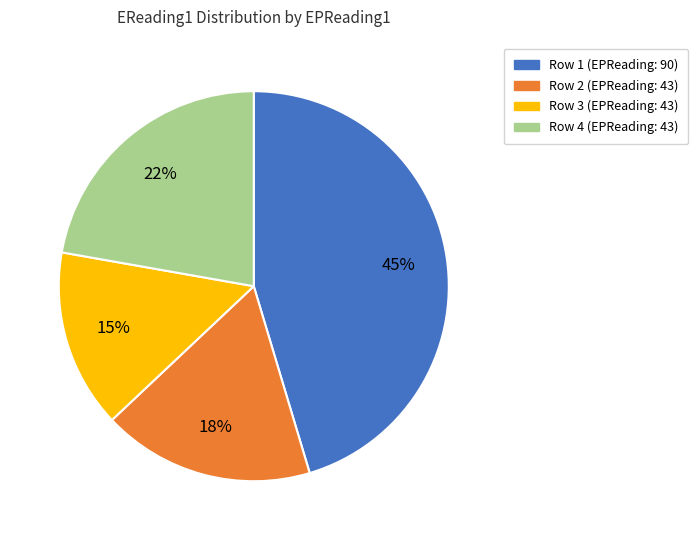

True or false: Row 4 (EPReading: 43) accounts for 9% of the total.

False